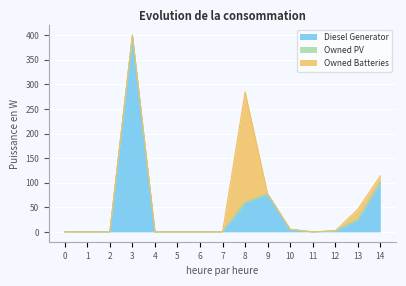

At how many categories does at least one series exceed 247?

1